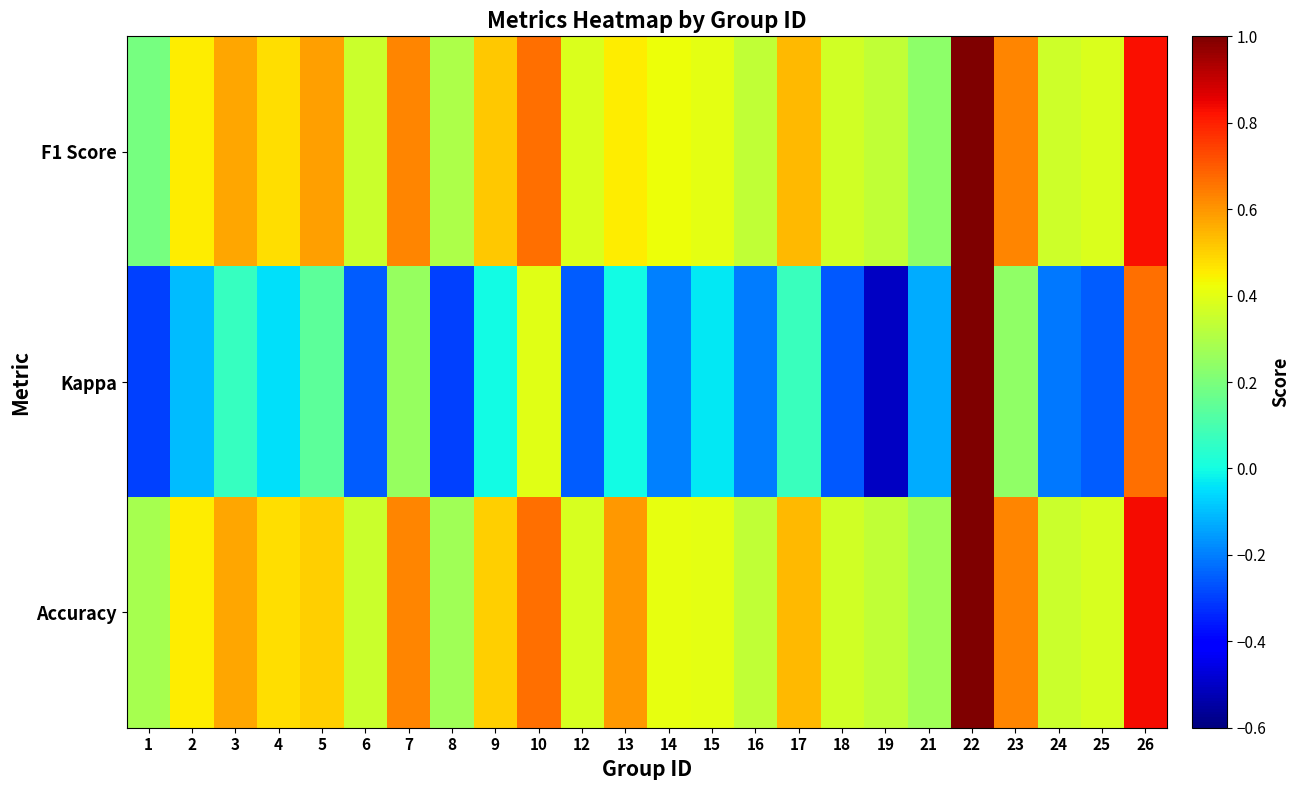

At which category is the sum across all series the highest?

22